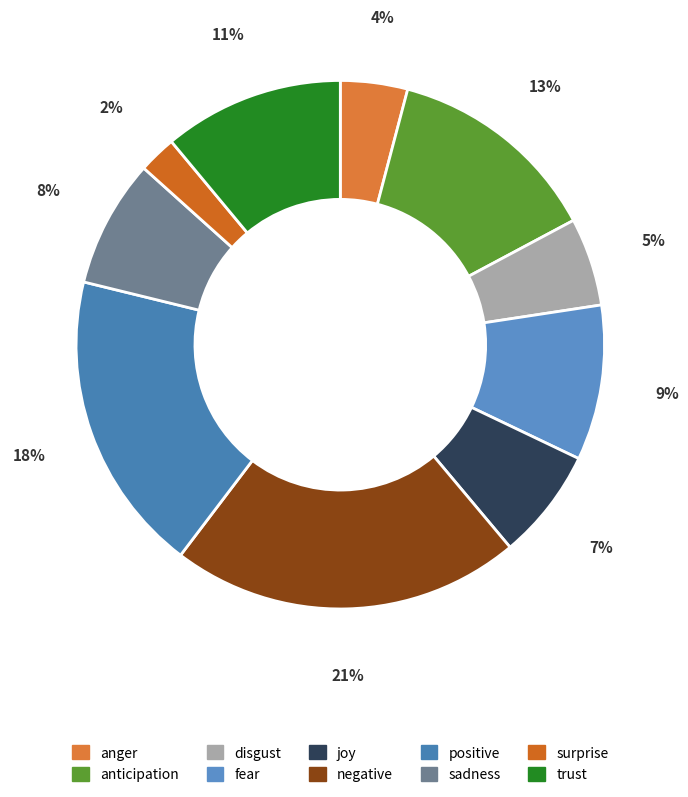

Rank the categories by value from lowest to highest.

surprise, anger, disgust, joy, sadness, fear, trust, anticipation, positive, negative